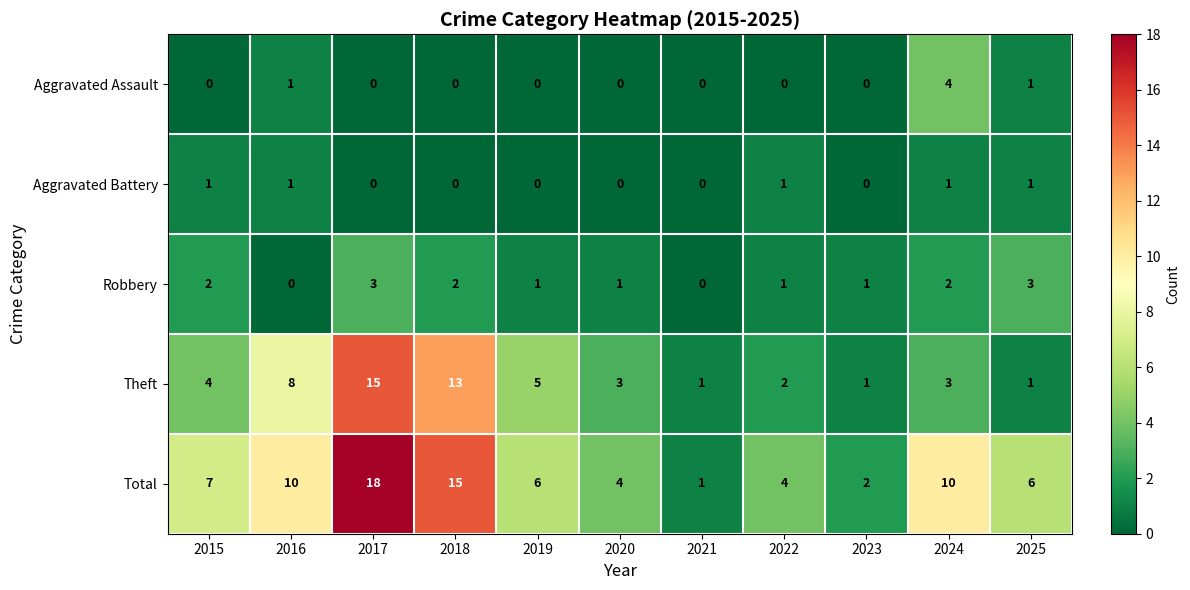

At which label is Theft closest to 8?

2016